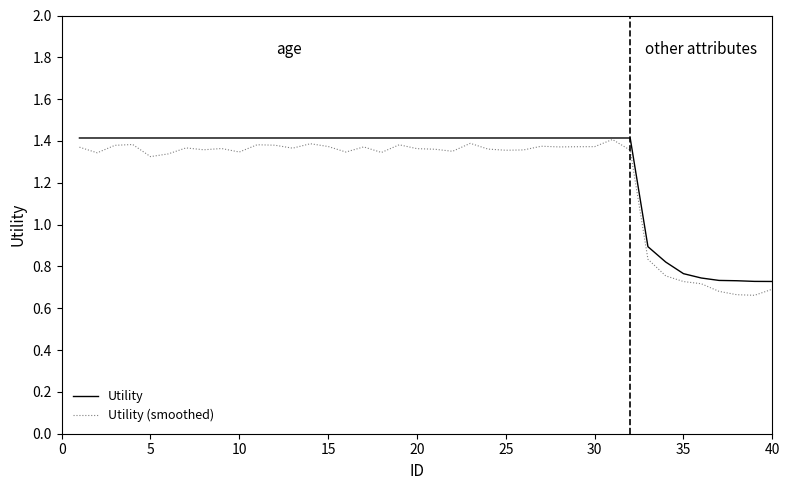

Which series has the widest spread of values?

Utility (smoothed)